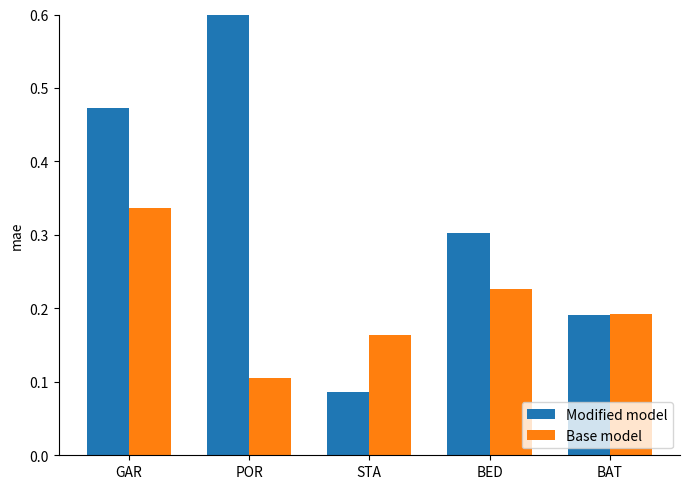

The Modified model series shows 0.2 at BED. True or false?

False